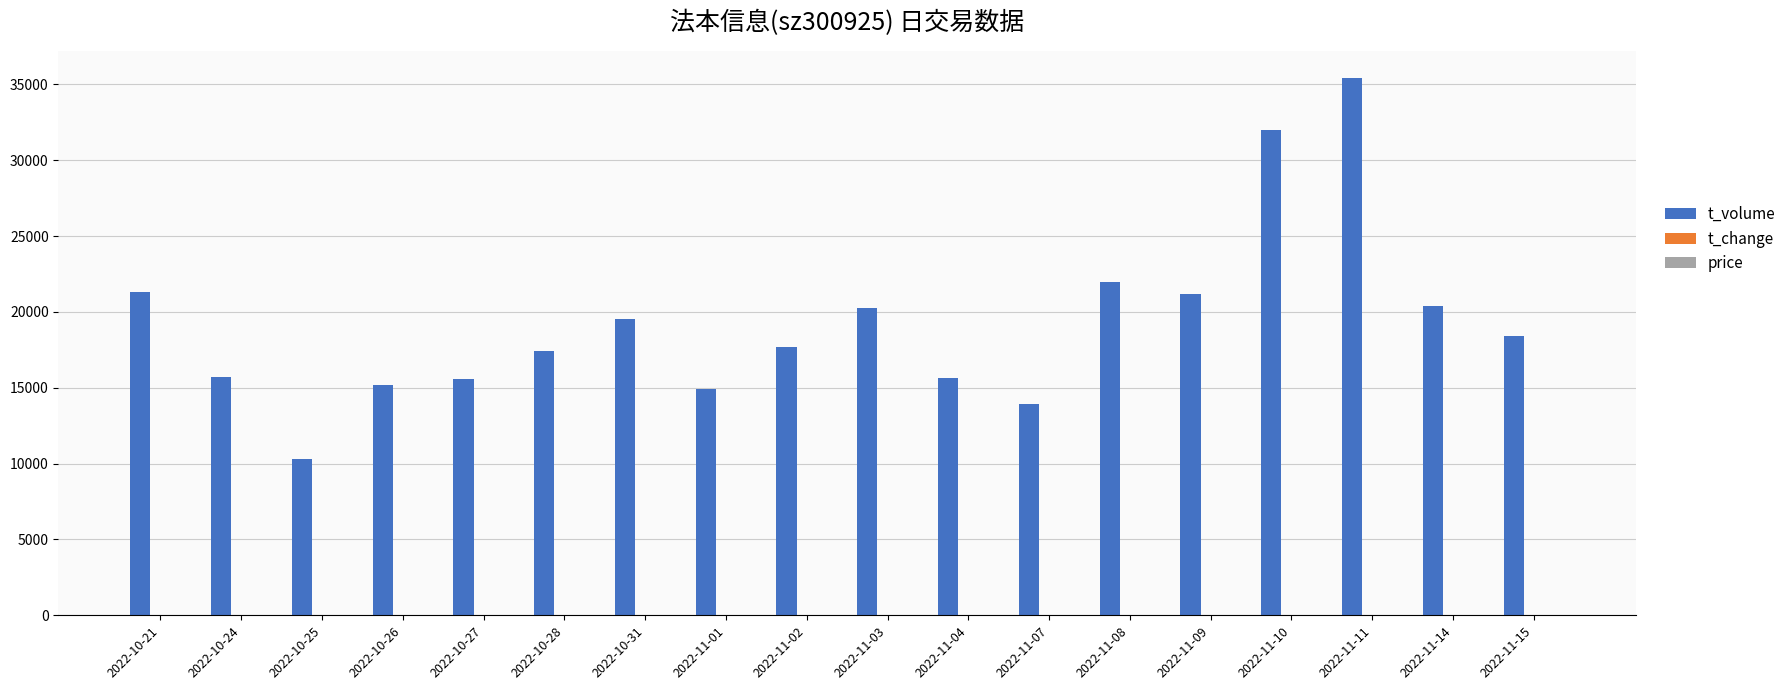

What is the sum of all t_volume values?

346967.0